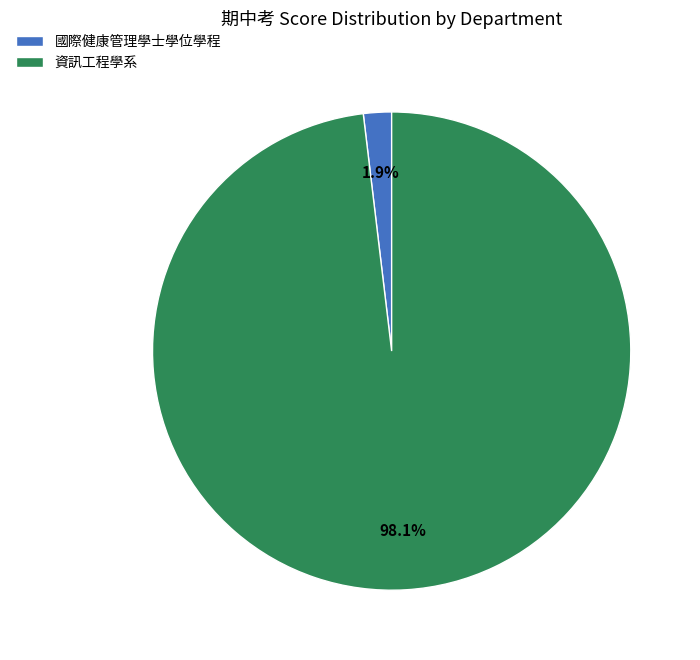

Which slice is the smallest?

國際健康管理學士學位學程